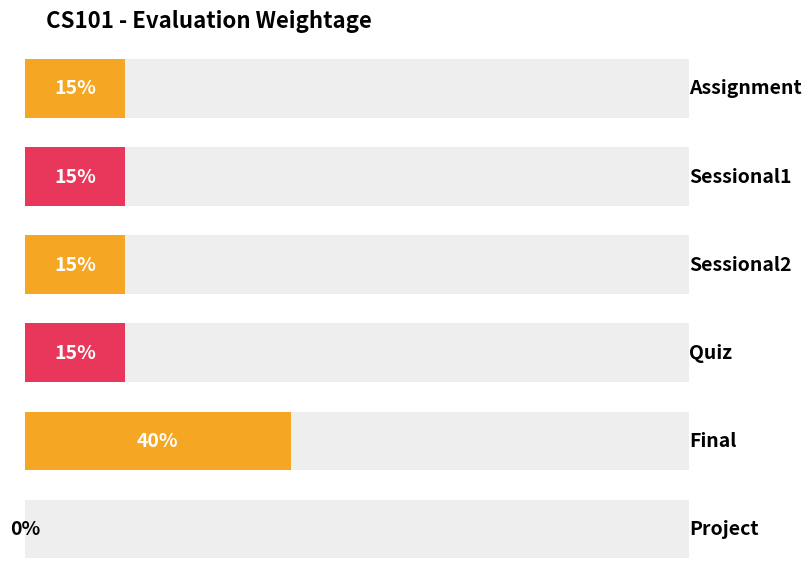

What is the change in value from Quiz to Project?

-15